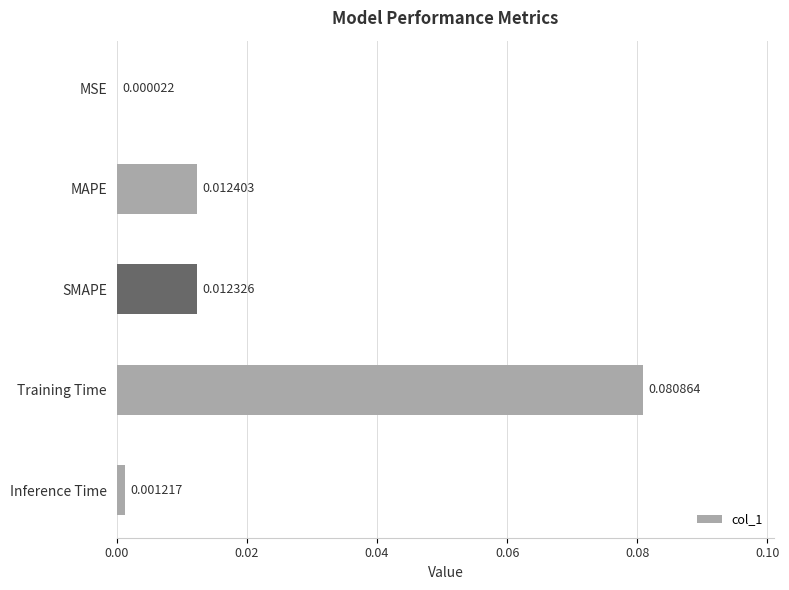

Which label corresponds to the largest value in the chart?

Training Time